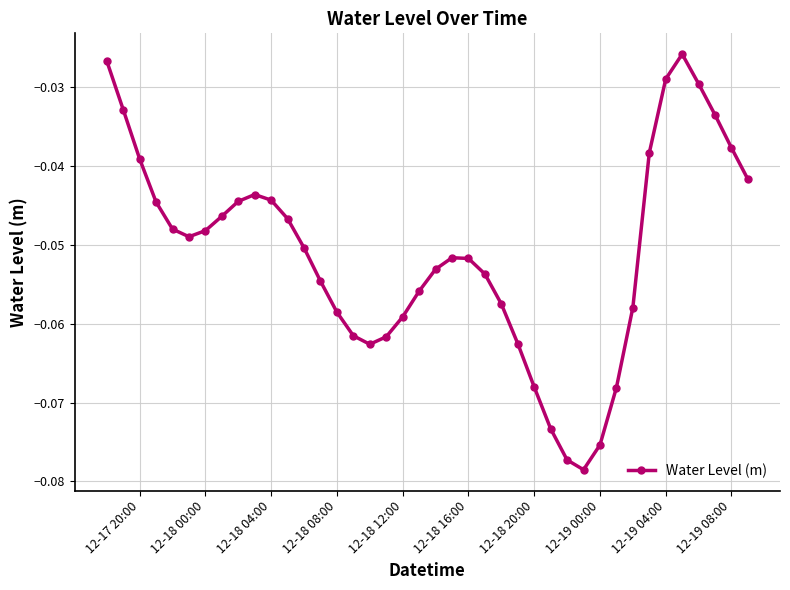

What is the sum of all values?

-2.0